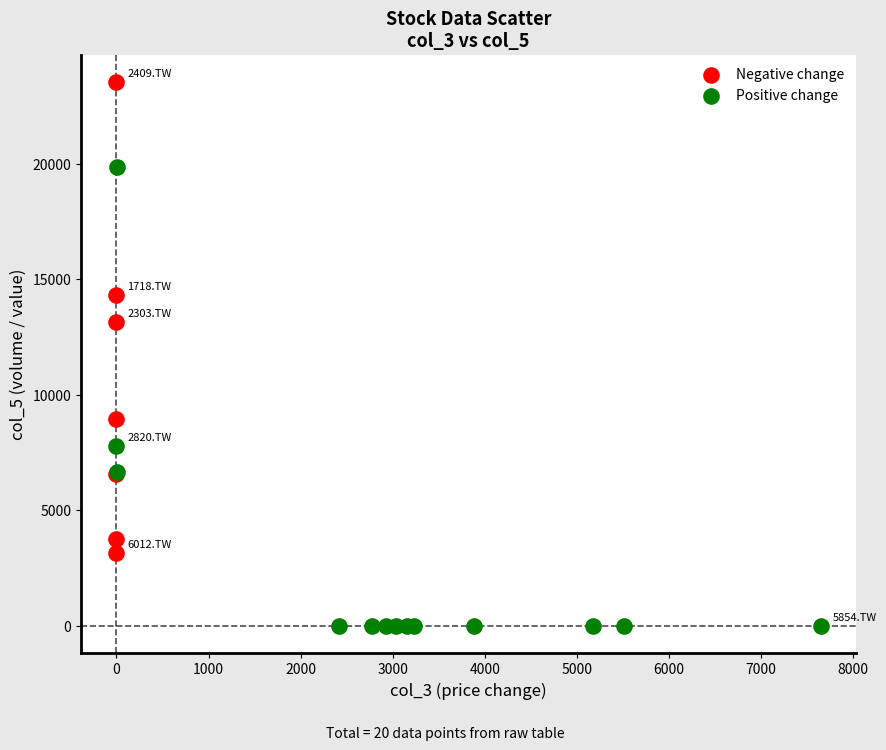

Which series reaches the maximum Y coordinate?

Negative change